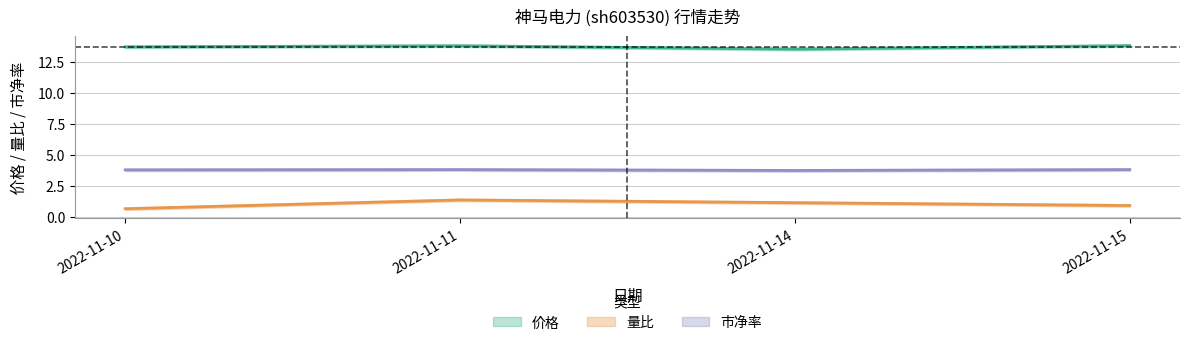

What is the average value of the 量比 series?

1.0